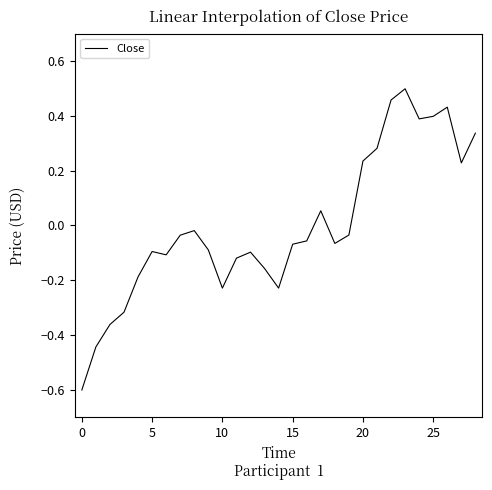

What is the difference between the maximum and minimum values?

1.1